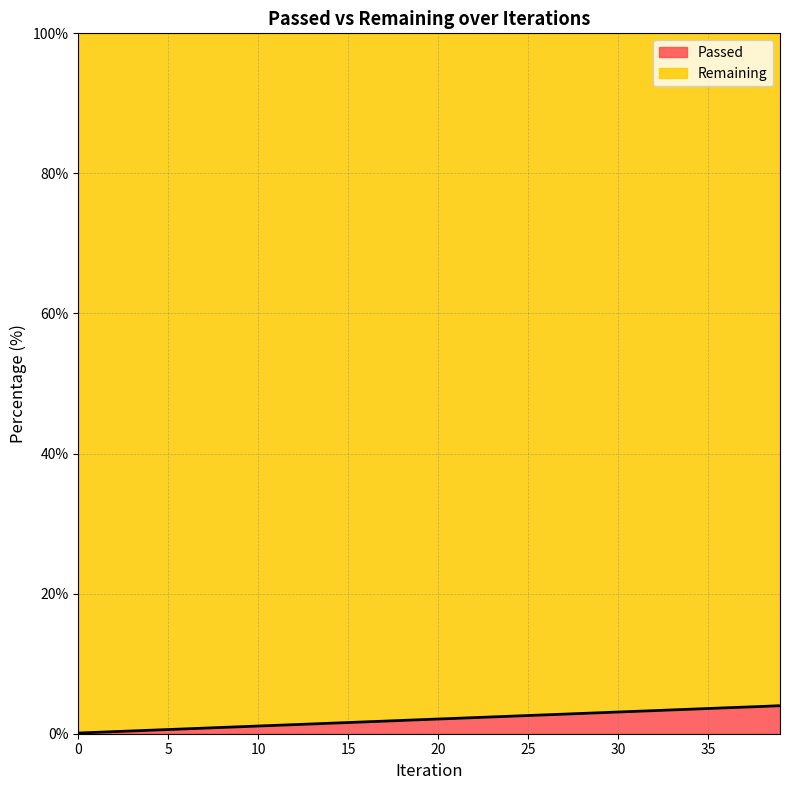

Is it true that the value at 16 is 0.6?

False